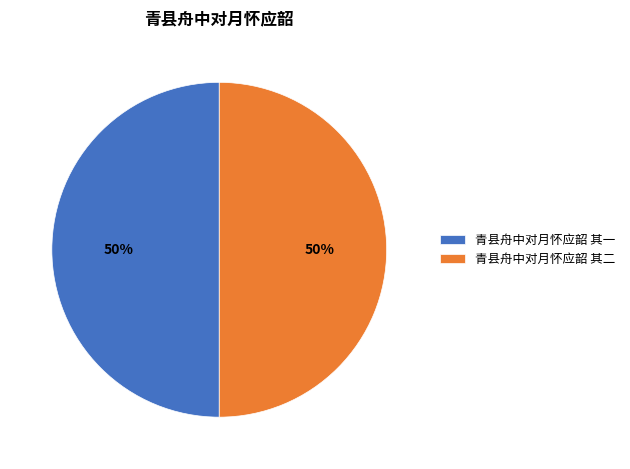

Is it true that 青县舟中对月怀应韶 其二 is 50% of the pie?

True